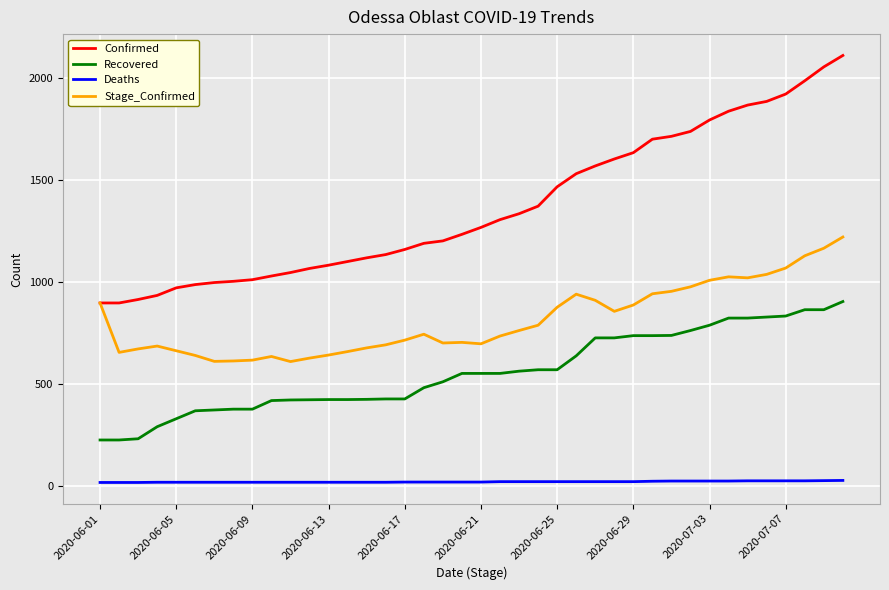

True or false: Stage_Confirmed has more than 2 points higher than both neighbors.

True